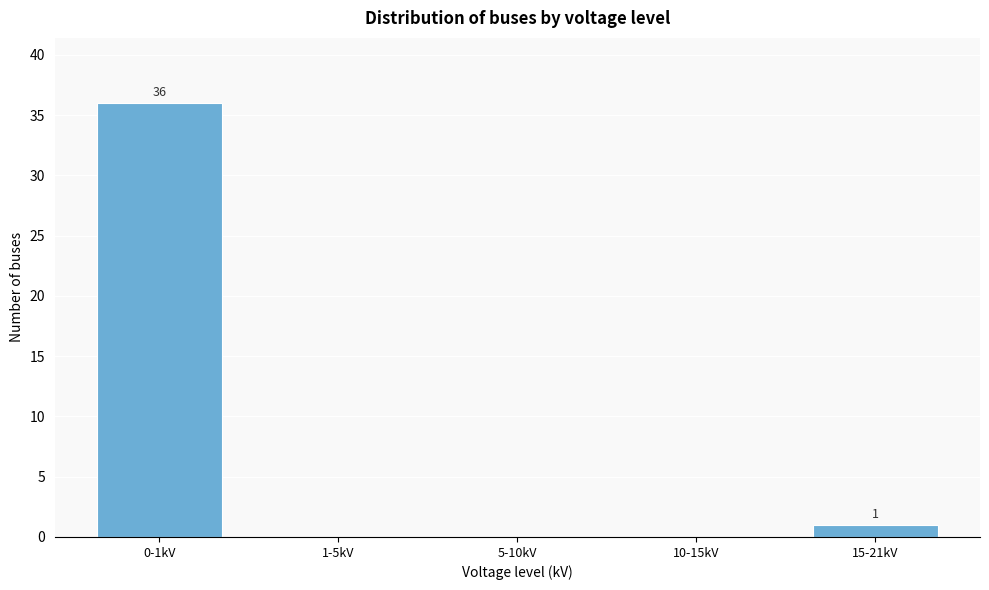

Reading right to left, extract all data points from this chart.

15-21kV=1	10-15kV=0	5-10kV=0	1-5kV=0	0-1kV=36